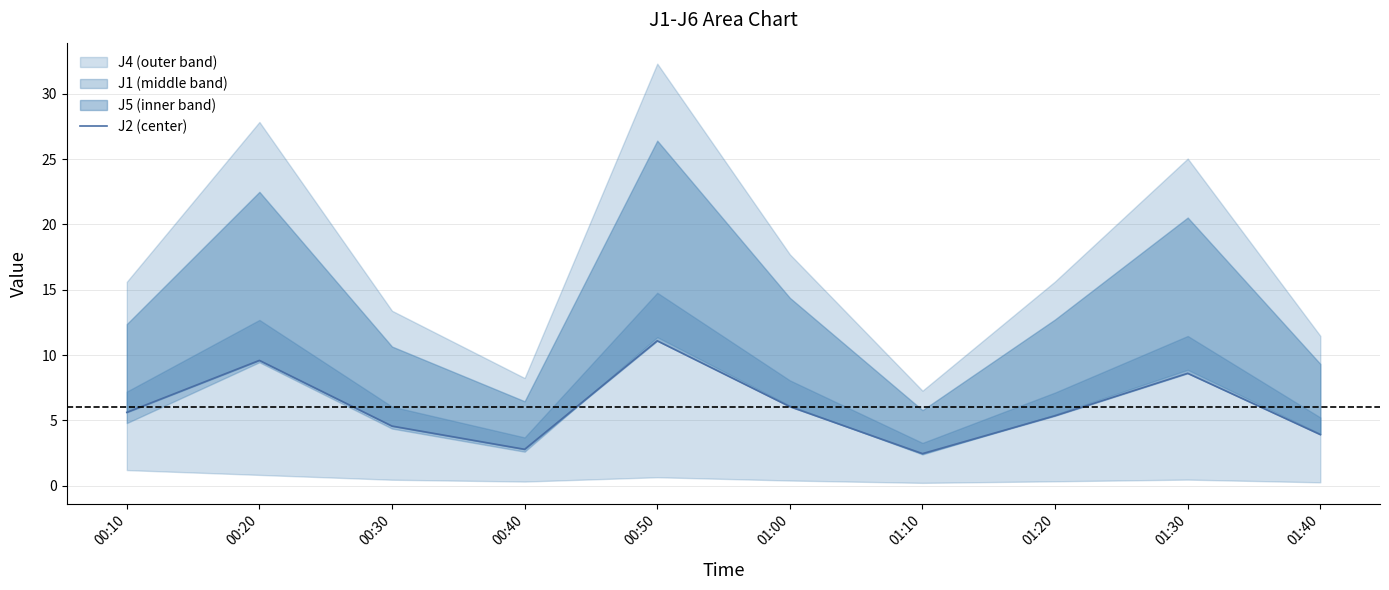

Is it true that the value at 01:20 is 9.5?

False